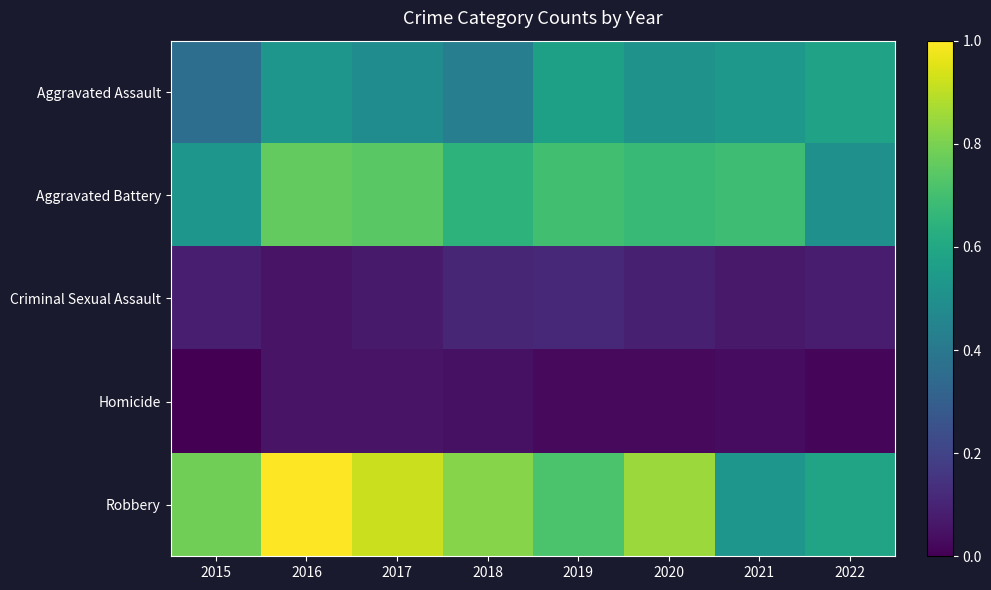

Reading right to left, transcribe all the data shown in this chart.

Aggravated Assault: 2022=0.6	2021=0.5	2020=0.5	2019=0.6	2018=0.4	2017=0.5	2016=0.5	2015=0.4
Aggravated Battery: 2022=0.5	2021=0.7	2020=0.7	2019=0.7	2018=0.6	2017=0.7	2016=0.8	2015=0.5
Criminal Sexual Assault: 2022=0.1	2021=0.1	2020=0.1	2019=0.1	2018=0.1	2017=0.1	2016=0.1	2015=0.1
Homicide: 2022=0.0	2021=0.0	2020=0.0	2019=0.0	2018=0.0	2017=0.1	2016=0.1	2015=0.0
Robbery: 2022=0.6	2021=0.5	2020=0.9	2019=0.7	2018=0.8	2017=0.9	2016=1.0	2015=0.8